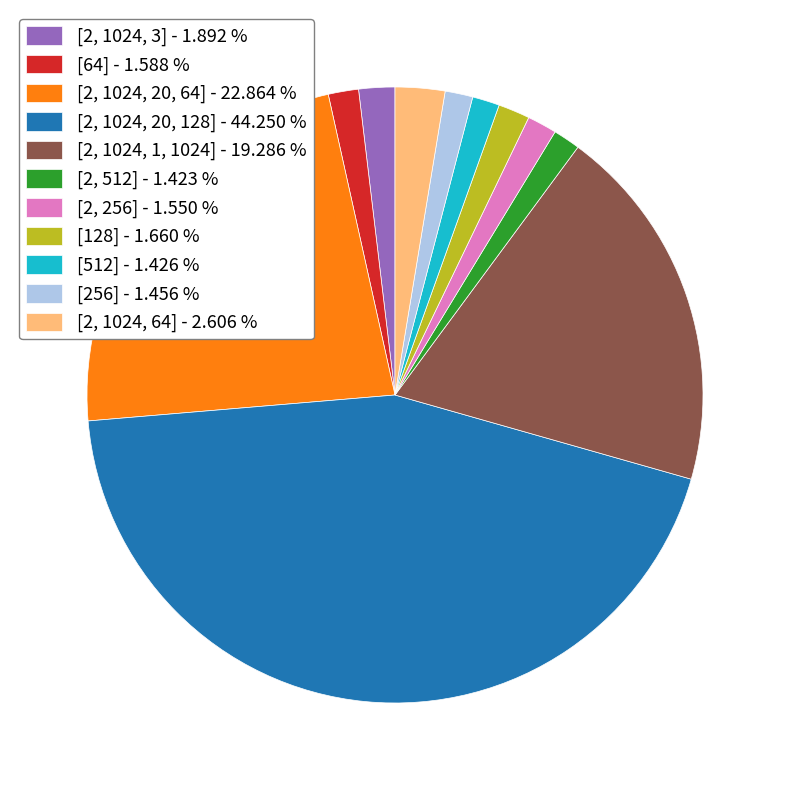

True or false: [2, 1024, 1, 1024] accounts for 11% of the total.

False